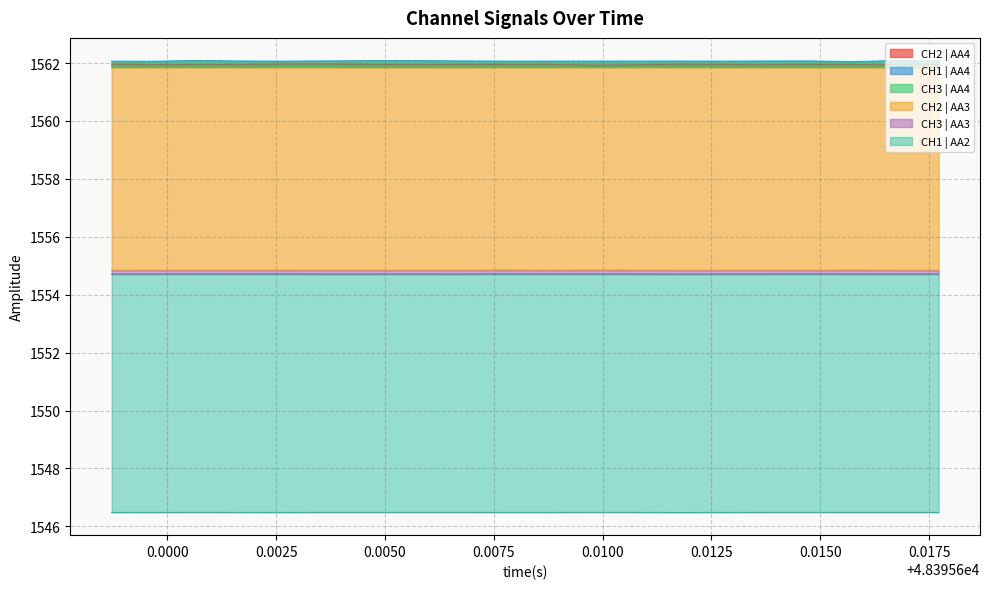

What is the difference between the highest and lowest values at 0.0075?

15.6